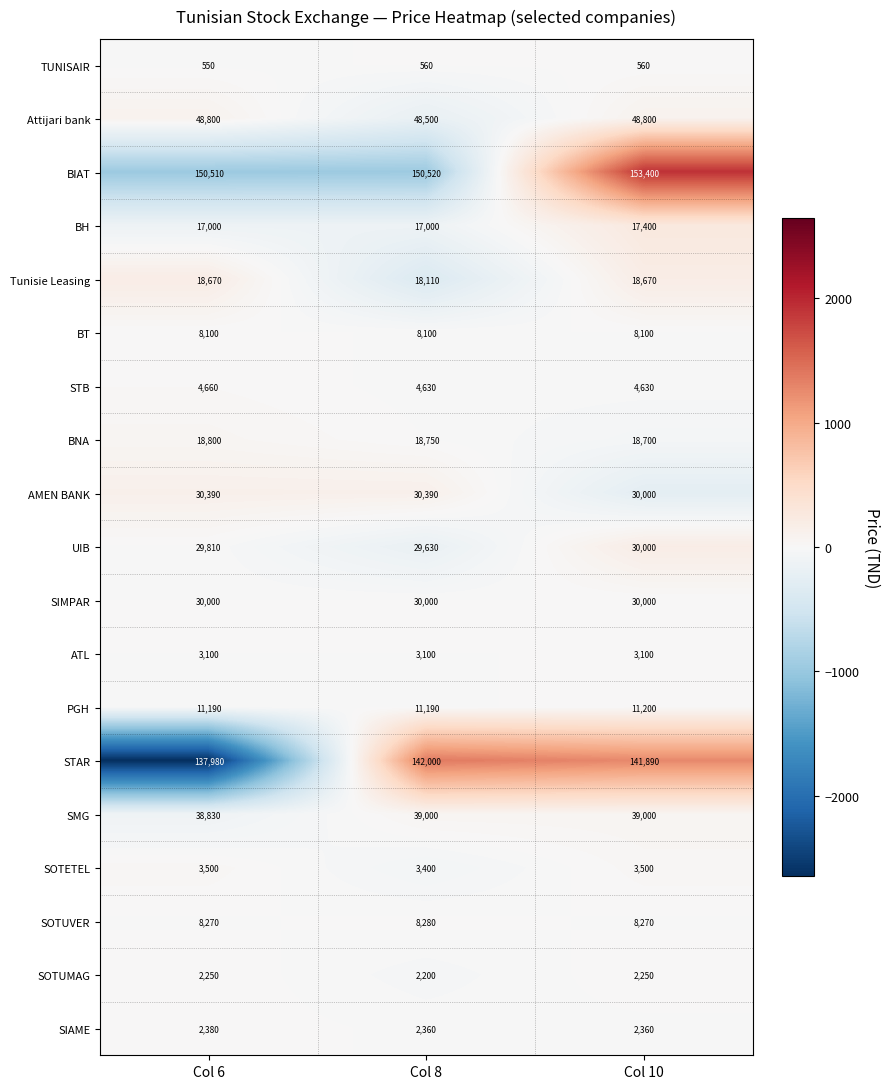

At which category is the sum across all series the highest?

Col 10